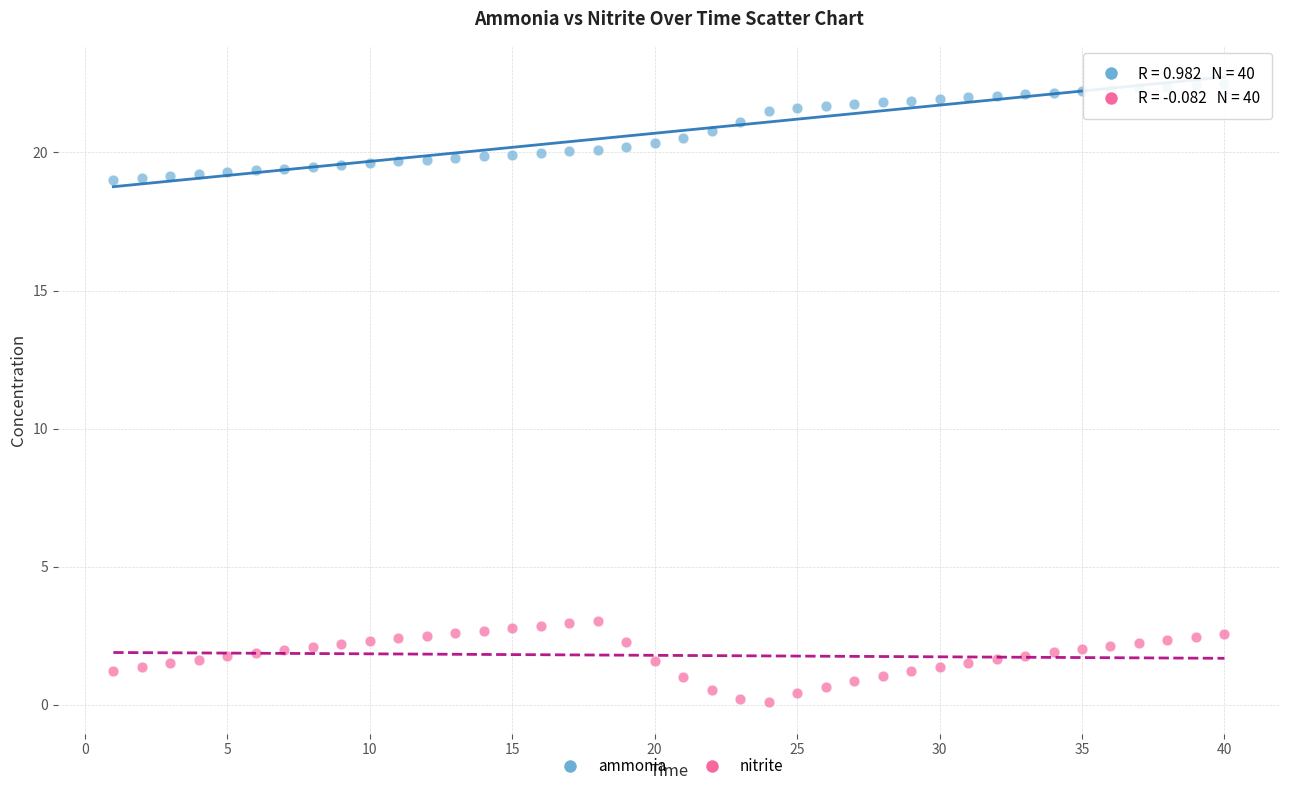

What is the X range (max minus min) for the scatter plot?

39.0